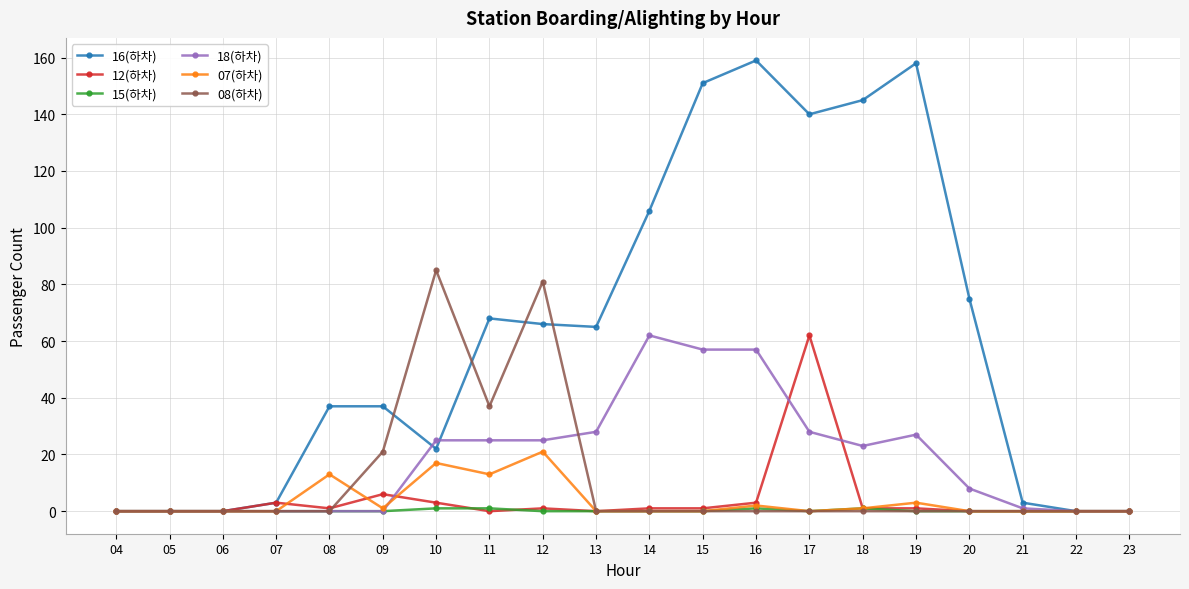

What is the maximum value shown in the chart?

159